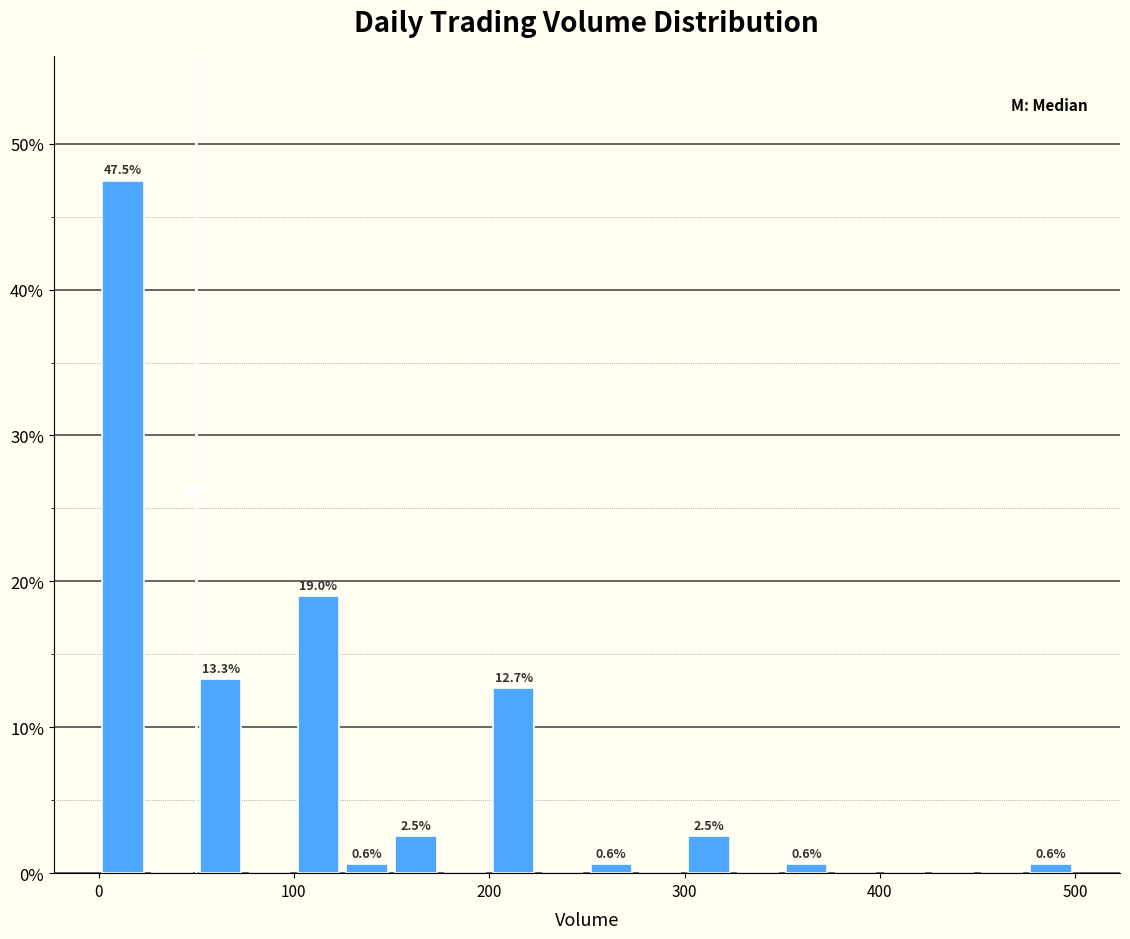

Around what value on the x-axis is the tallest bar? Give the approximate position of its centre, as read against the axis.

10